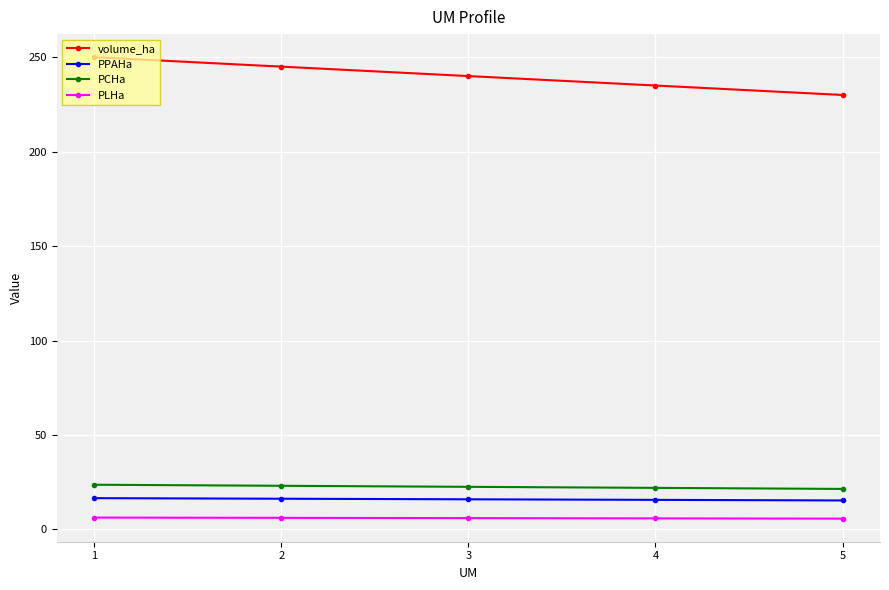

What is the approximate value of PPAHa at 4?

15.7